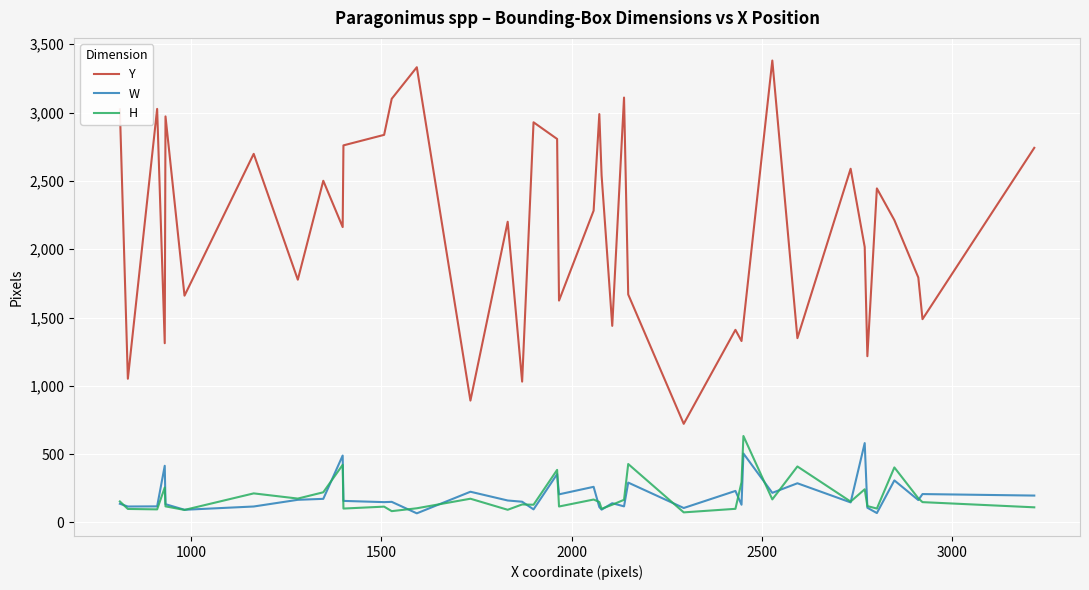

What is the highest value of the H series?

633